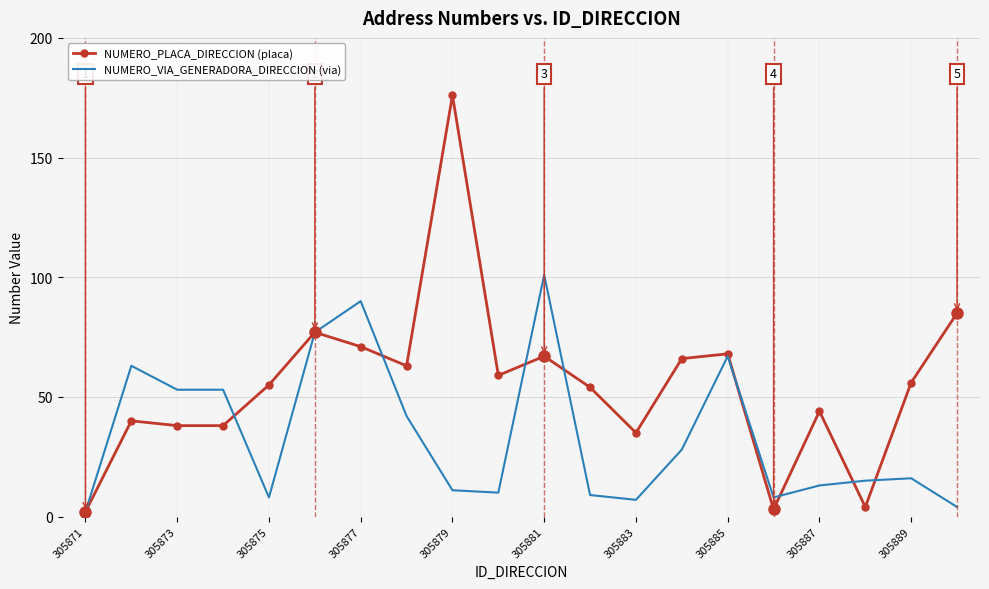

List the series in order of their peak value, highest first.

NUMERO_PLACA_DIRECCION (placa), NUMERO_VIA_GENERADORA_DIRECCION (via)